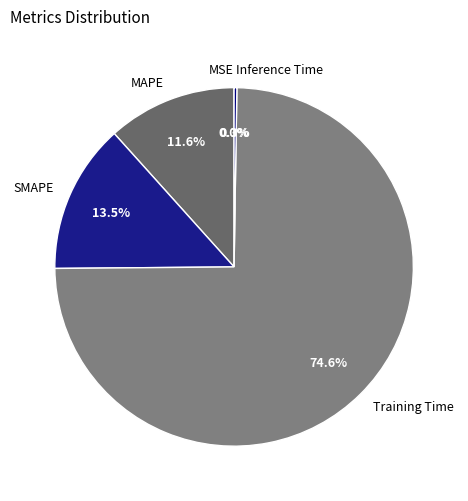

Does MAPE represent more than half of the total?

No